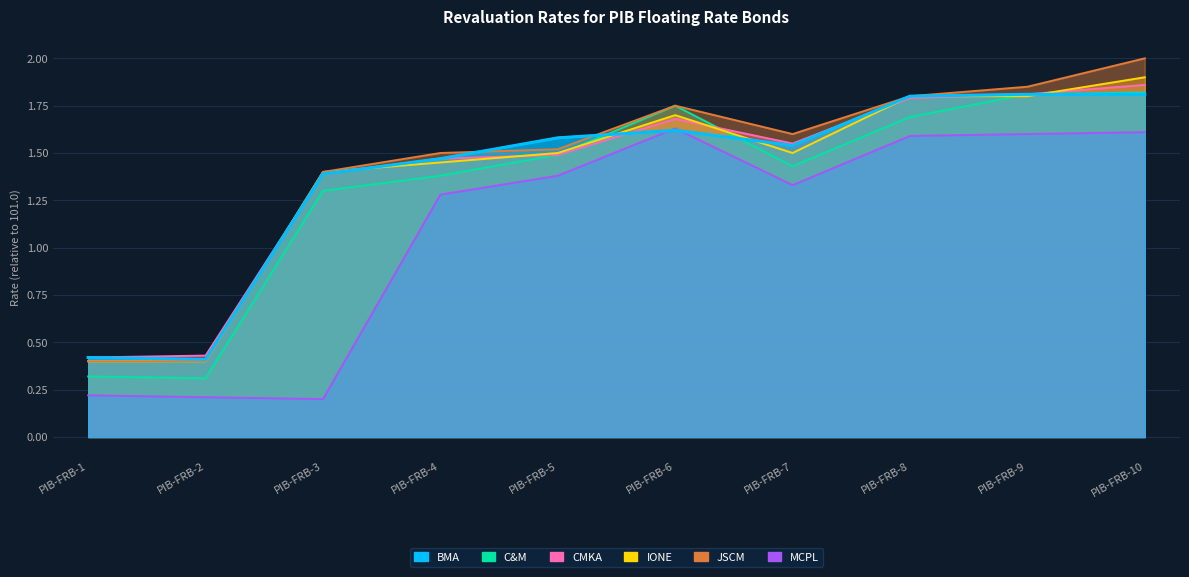

Which has a higher value, PIB-FRB-6 or PIB-FRB-10?

PIB-FRB-10